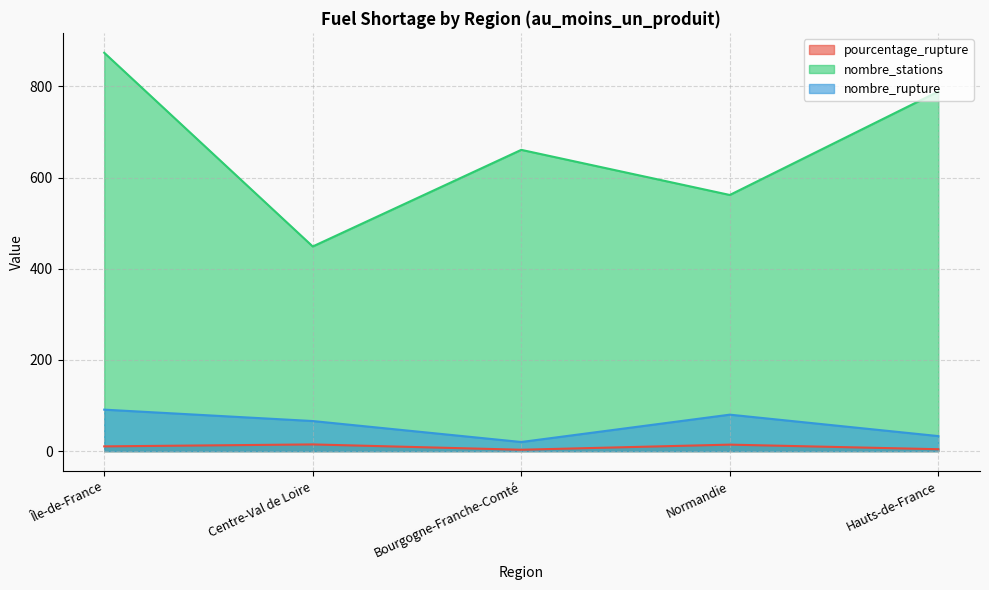

What is the lowest value of the nombre_rupture series?

20.0